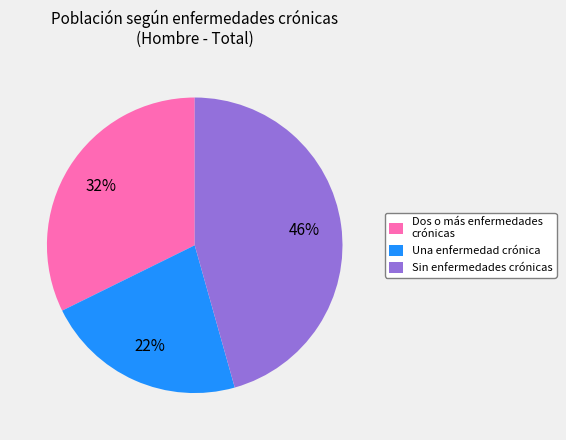

What percentage is the Dos o más enfermedades crónicas slice, to the nearest percent?

32%